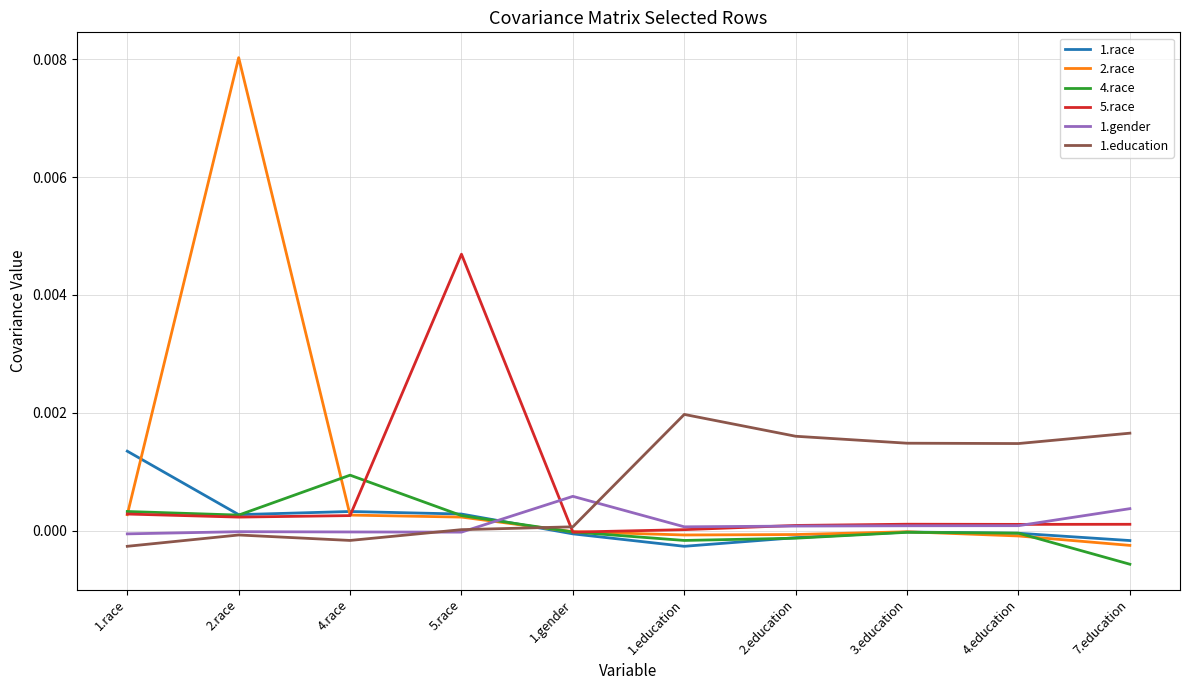

Which category has the lowest value across all series?

7.education